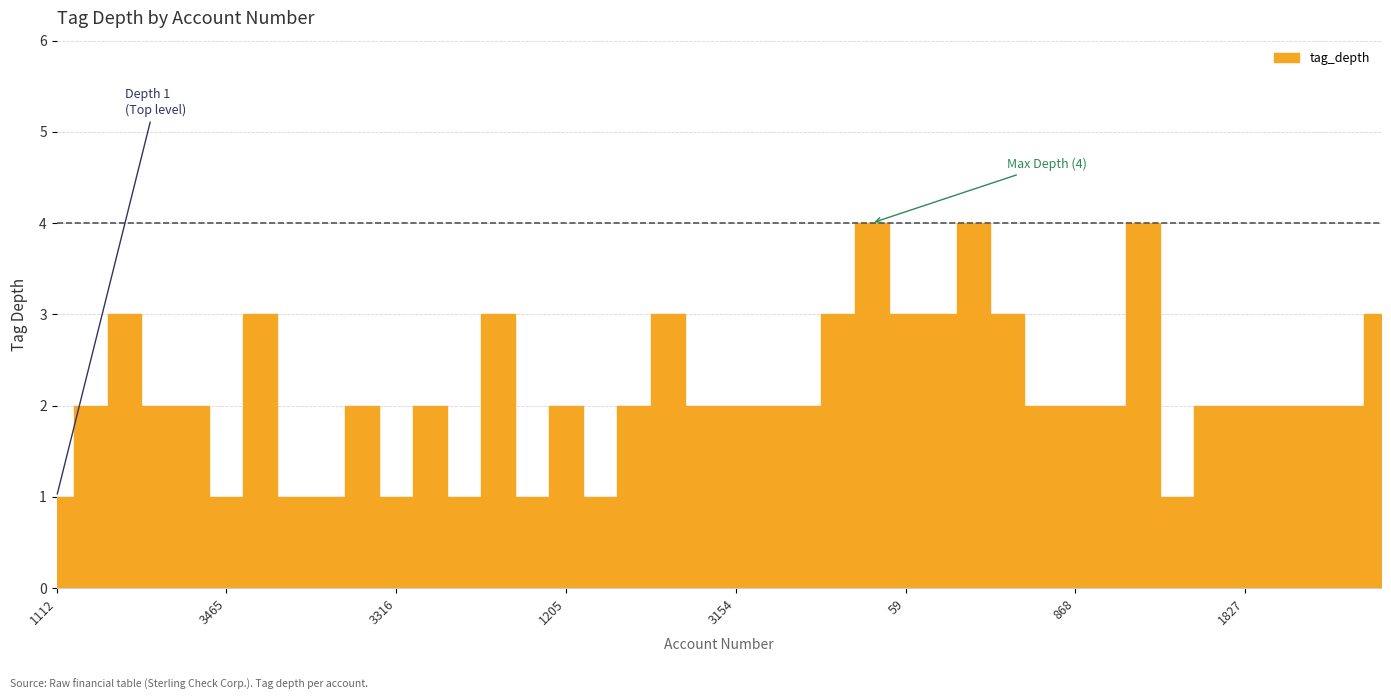

True or false: the data shows 3 at 59.

True